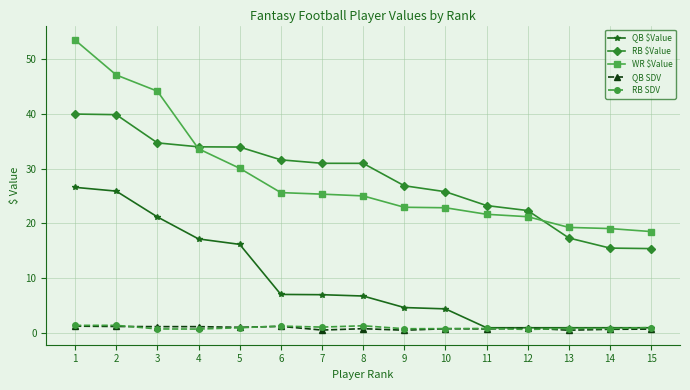

True or false: WR $Value and QB SDV intersect in this chart.

False